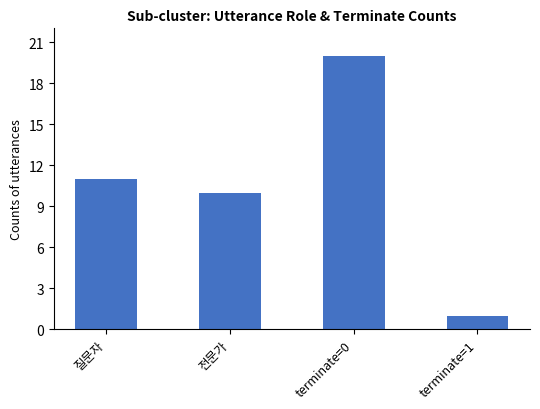

The value at terminate=1 is 0. True or false?

False